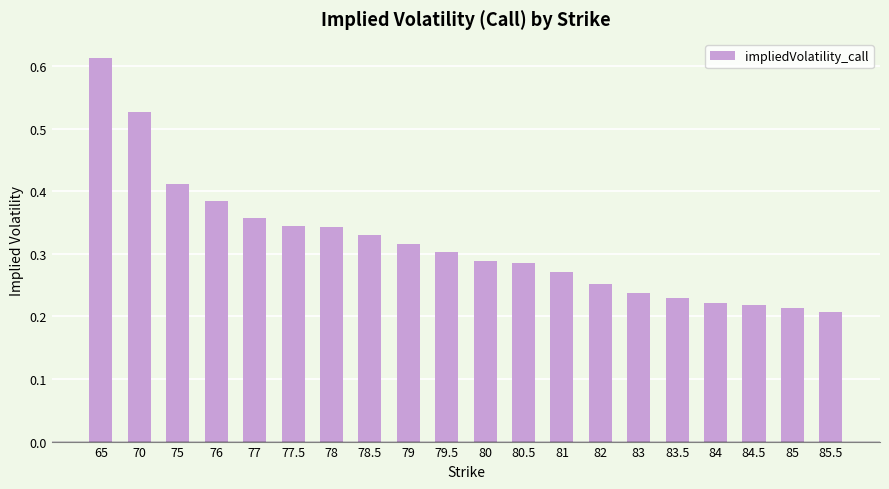

Which category has the highest value across all series?

65